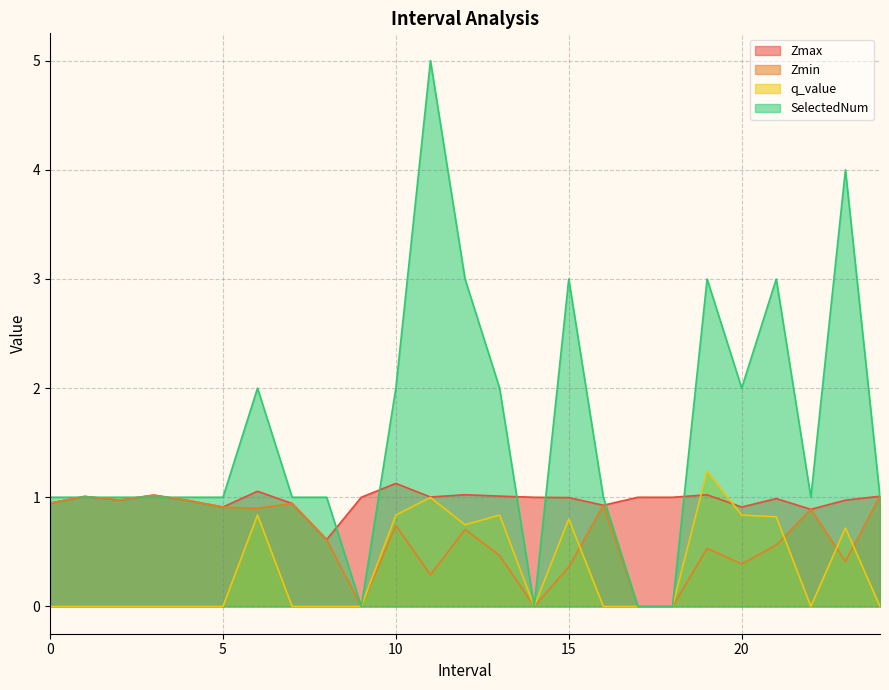

At which category is the sum across all series the highest?

11.0